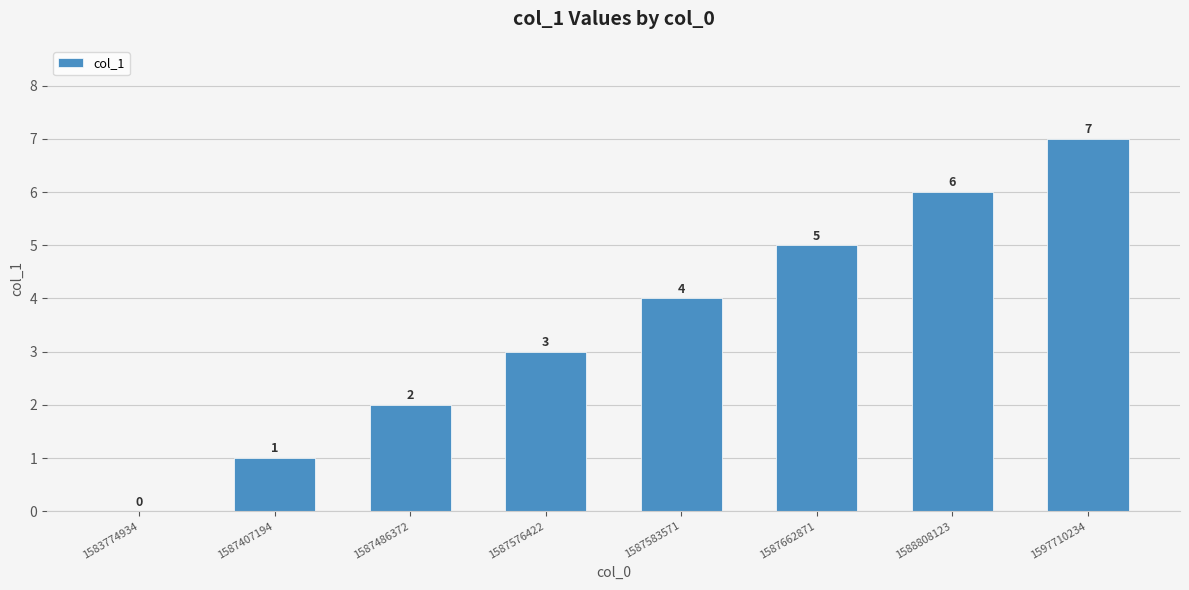

Where is the data nearest to the value 3?

1587576422